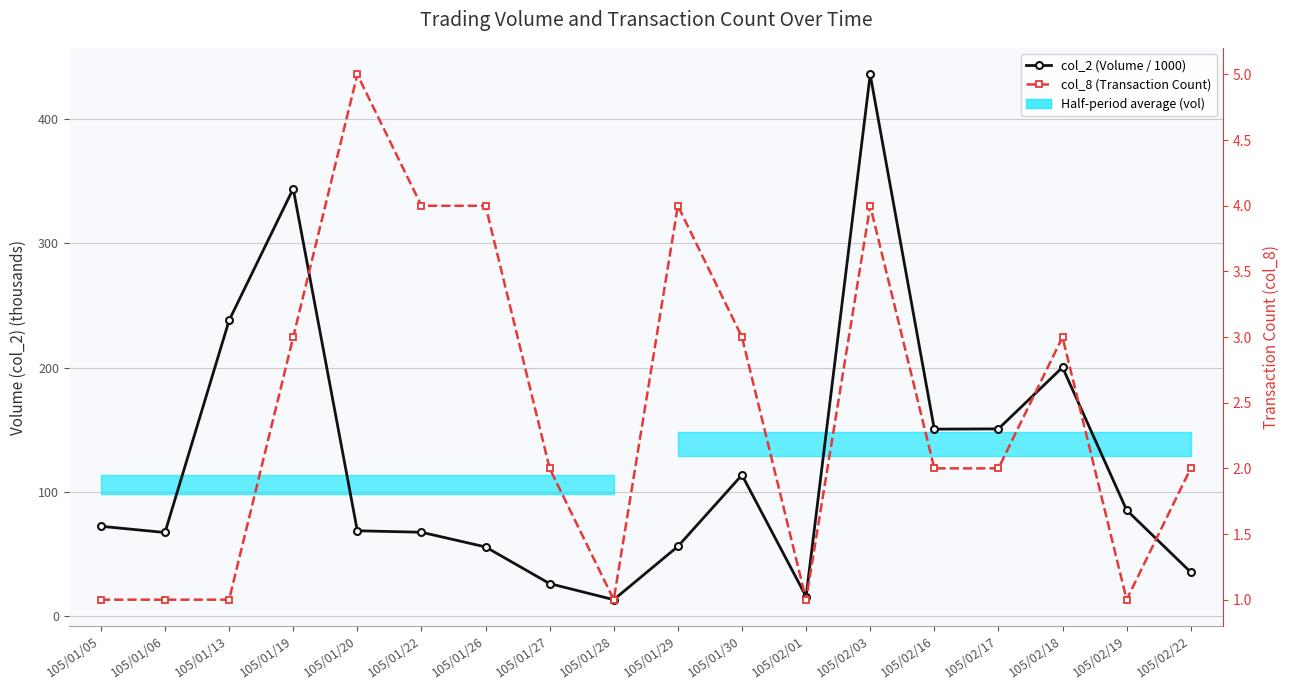

Where is the first local maximum for col_2 (Volume / 1000)?

105/01/19